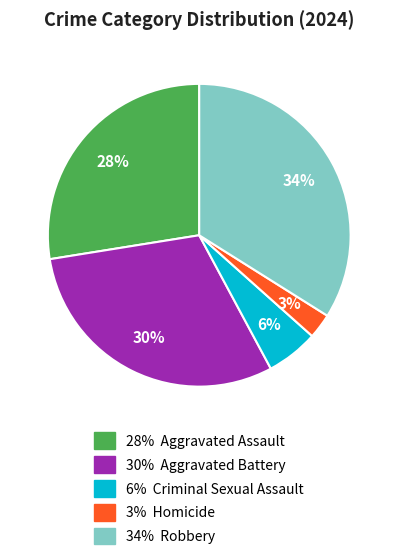

To the nearest percent, what is the difference between the largest and smallest slice percentages?

31%